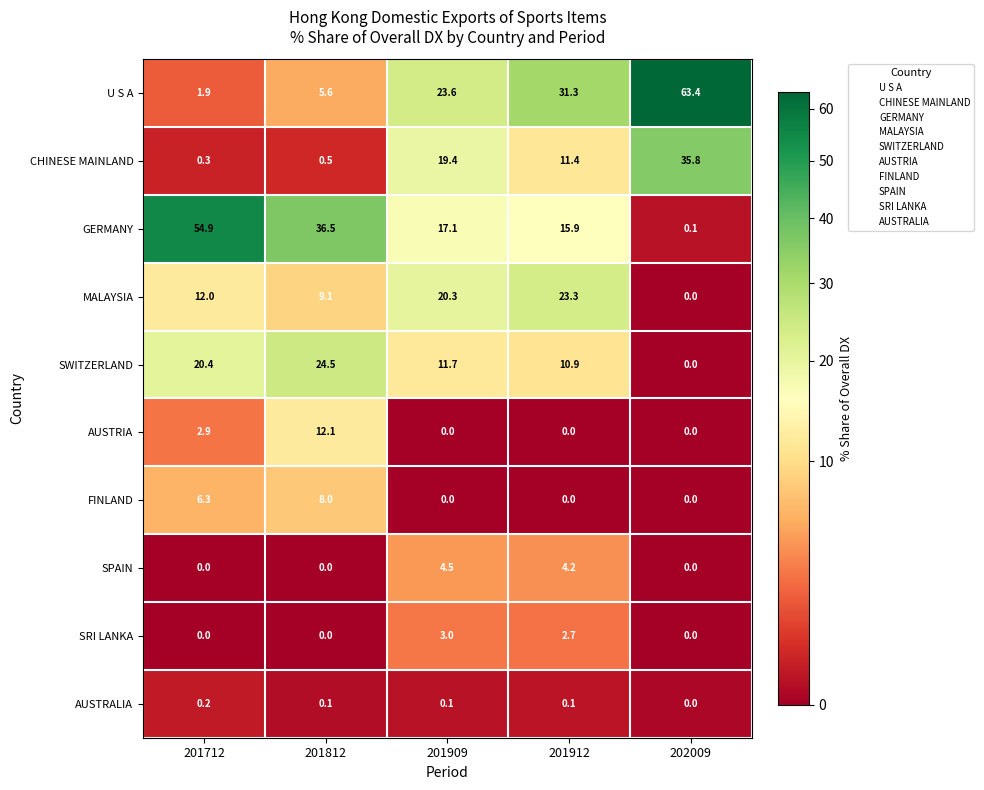

At how many categories does at least one series exceed 61?

1